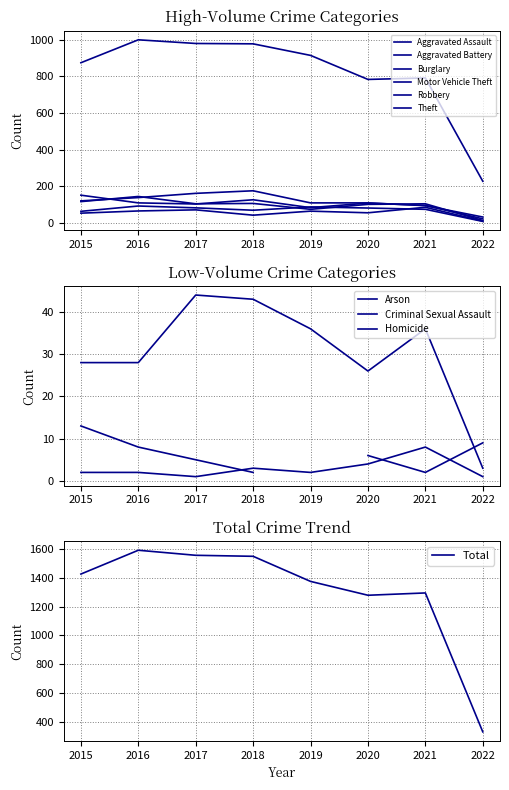

Which series has the largest total across all categories?

Theft